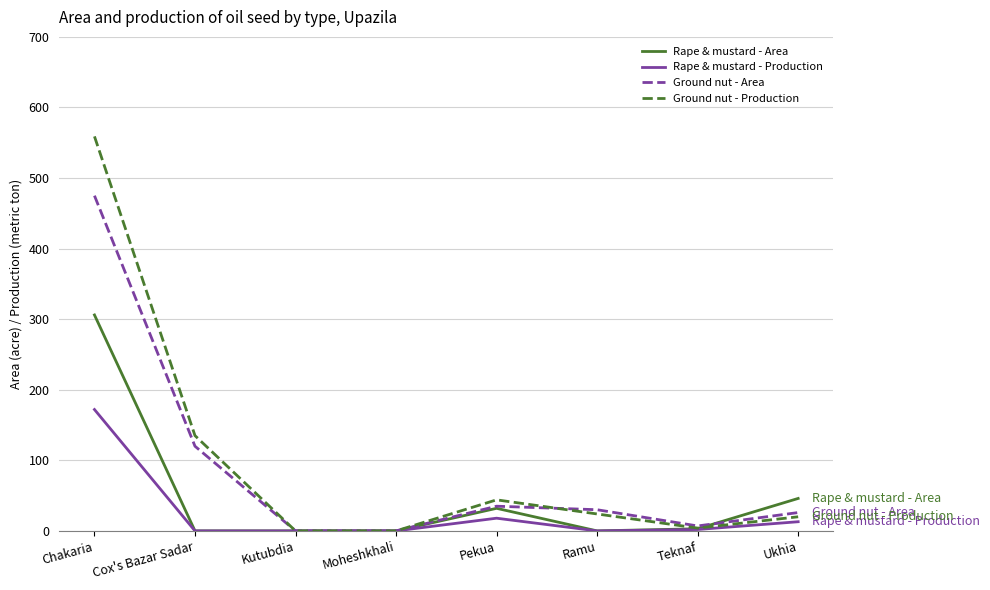

Read the Rape & mustard - Area value at Pekua.

32